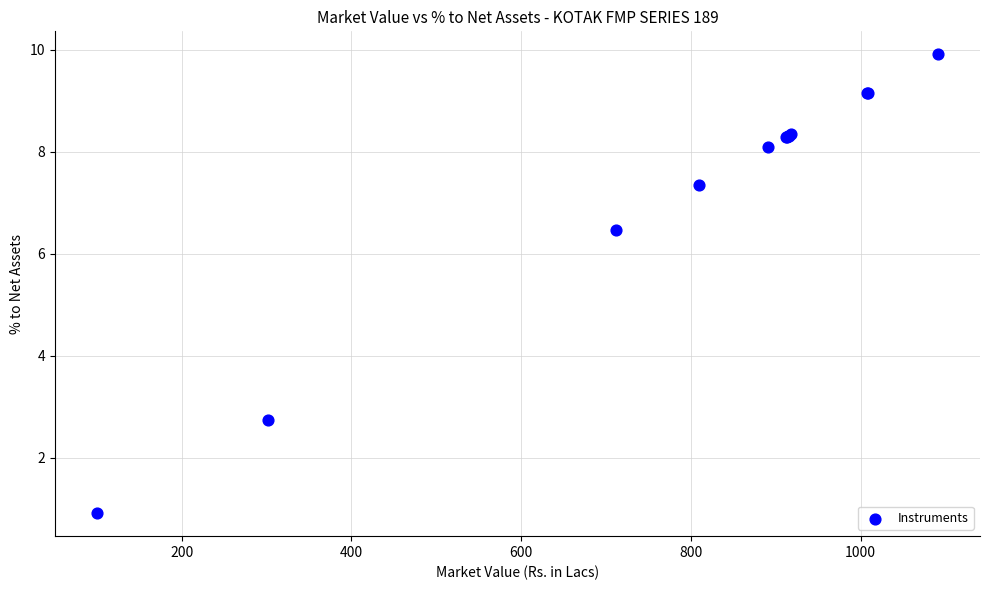

What Y value in the scatter plot is closest to 5?

6.5